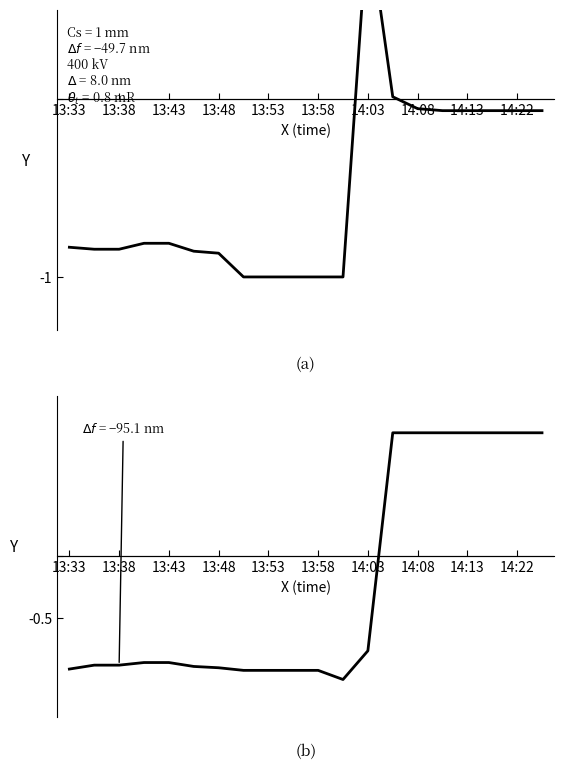

How many categories are shown in the chart?

20